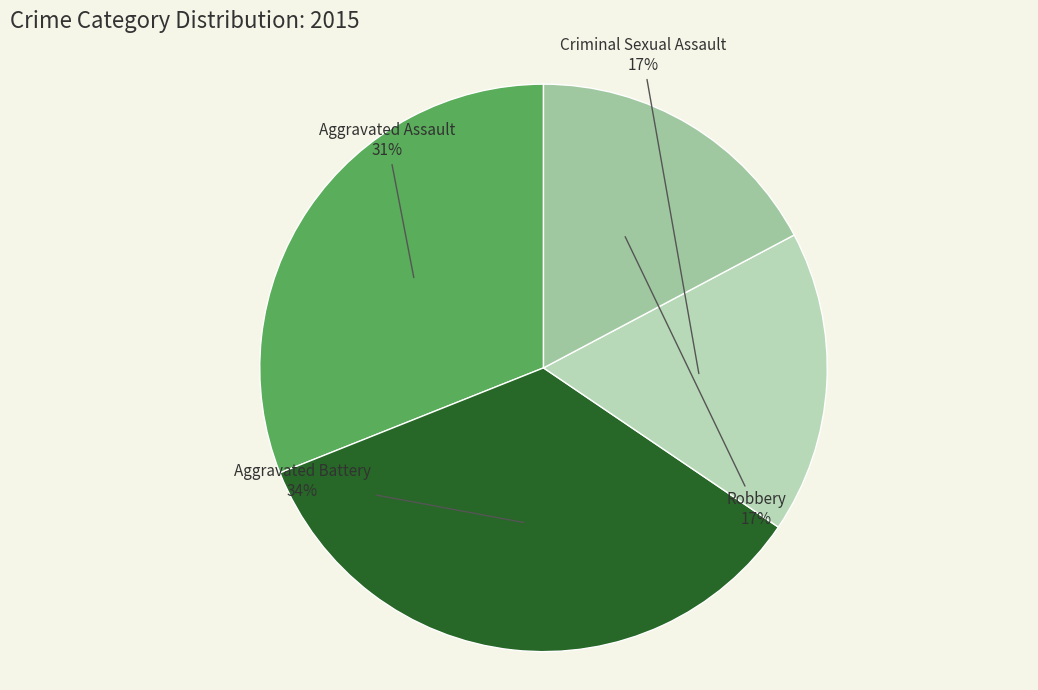

To the nearest percent, what is the difference between the largest and smallest slice percentages?

17%